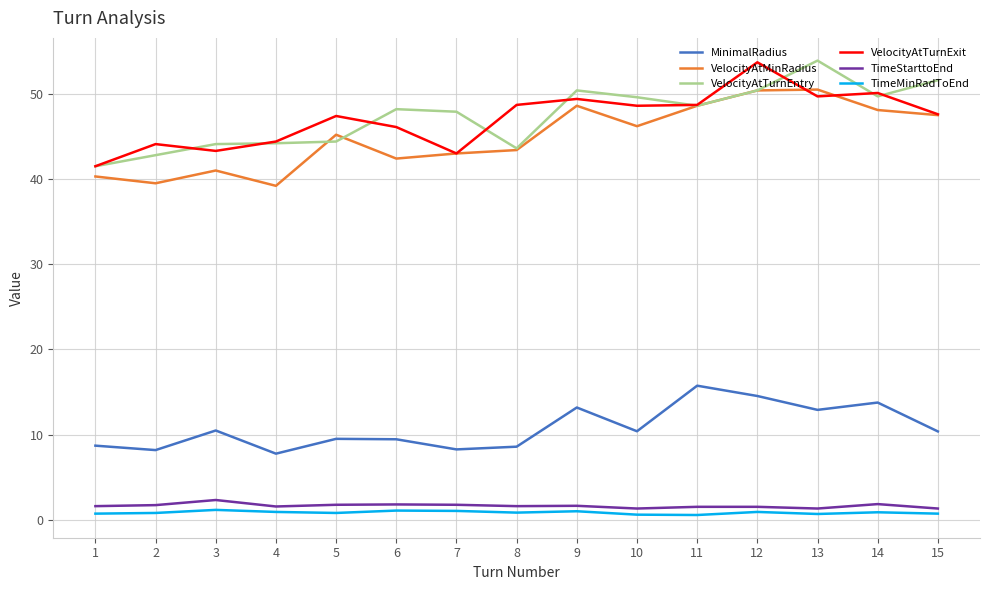

True or false: MinimalRadius and VelocityAtTurnExit cross at least once.

False